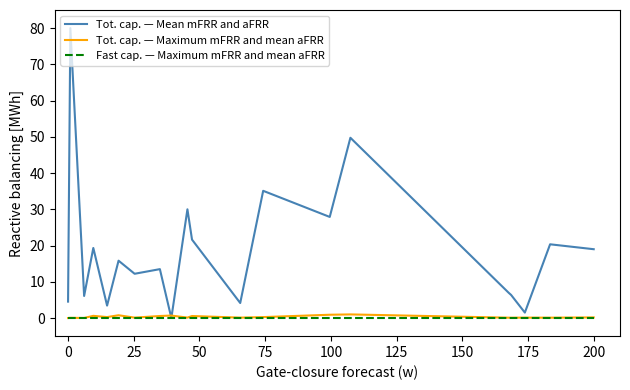

What is the maximum value shown in the chart?

80.0